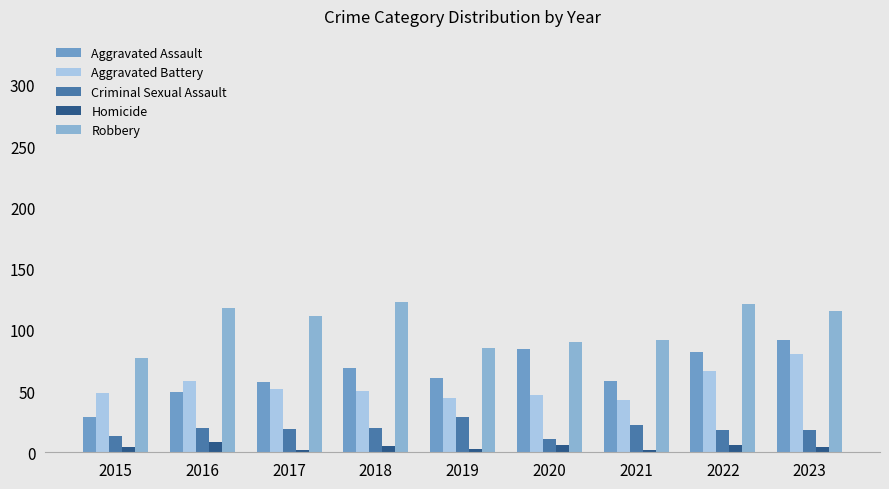

How many values in the Aggravated Battery series are below 50?

4